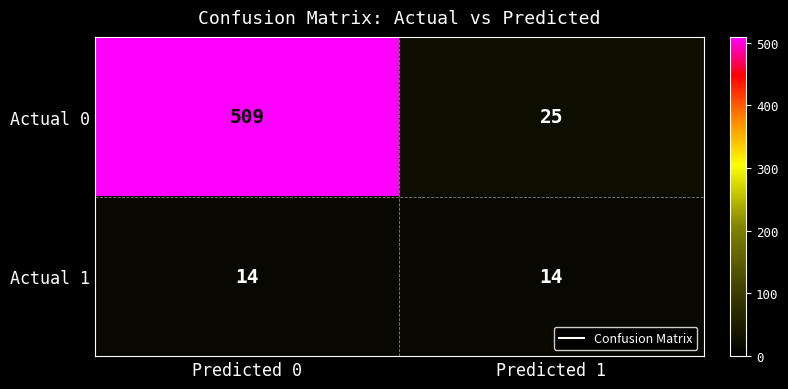

Read the Actual 1 value at Predicted 1.

14